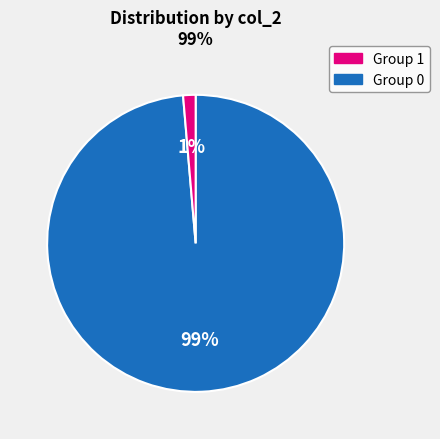

Is there a majority slice in this chart?

Yes